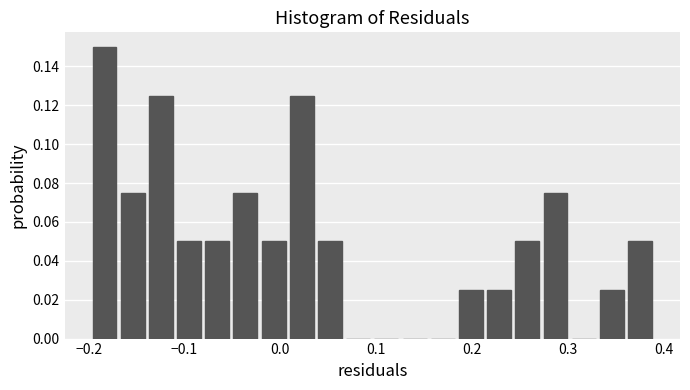

Read against the x-axis, roughly where is the centre of the tallest bar?

-0.18